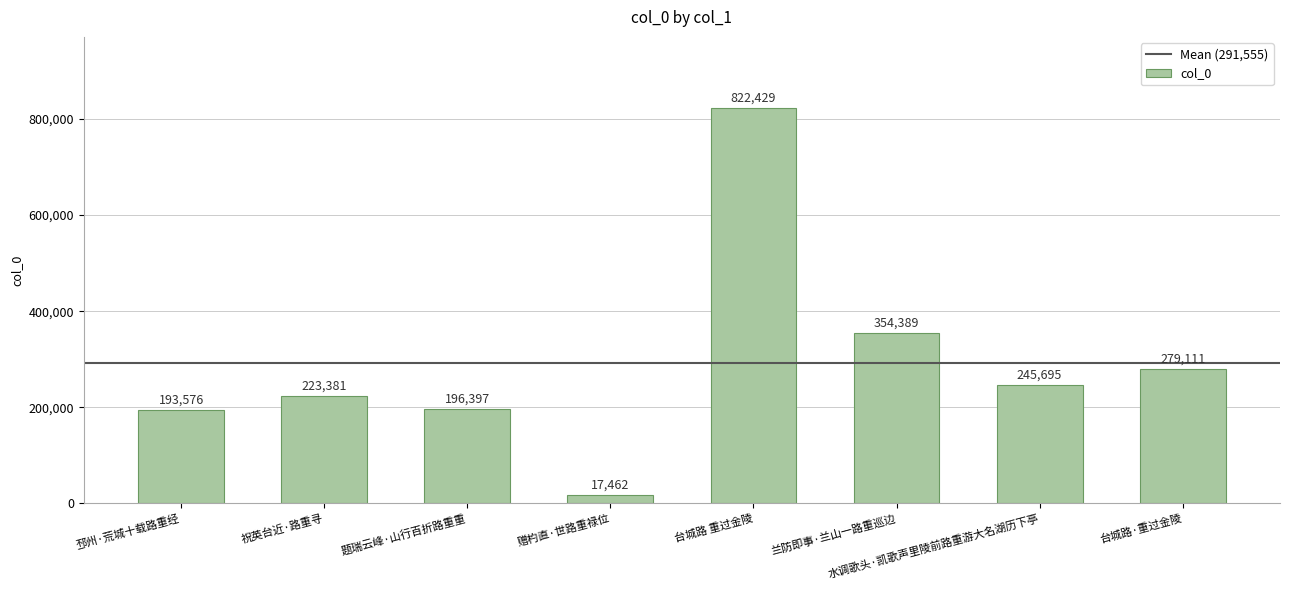

List the labels in order of value, smallest first.

赠杓直·世路重禄位, 邳州·荒城十载路重经, 题瑞云峰·山行百折路重重, 祝英台近·路重寻, 水调歌头·凯歌声里陵前路重游大名湖历下亭, 台城路·重过金陵, 兰防即事·兰山一路重巡边, 台城路 重过金陵